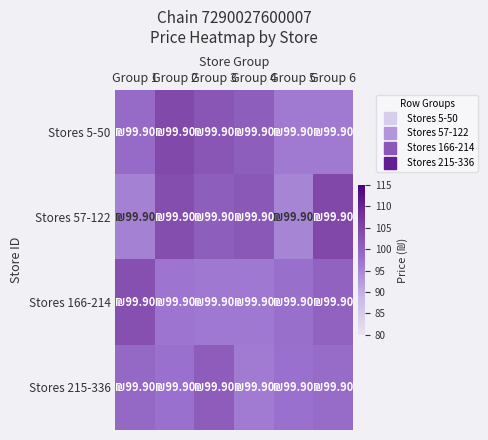

How many data points does each series have?

6